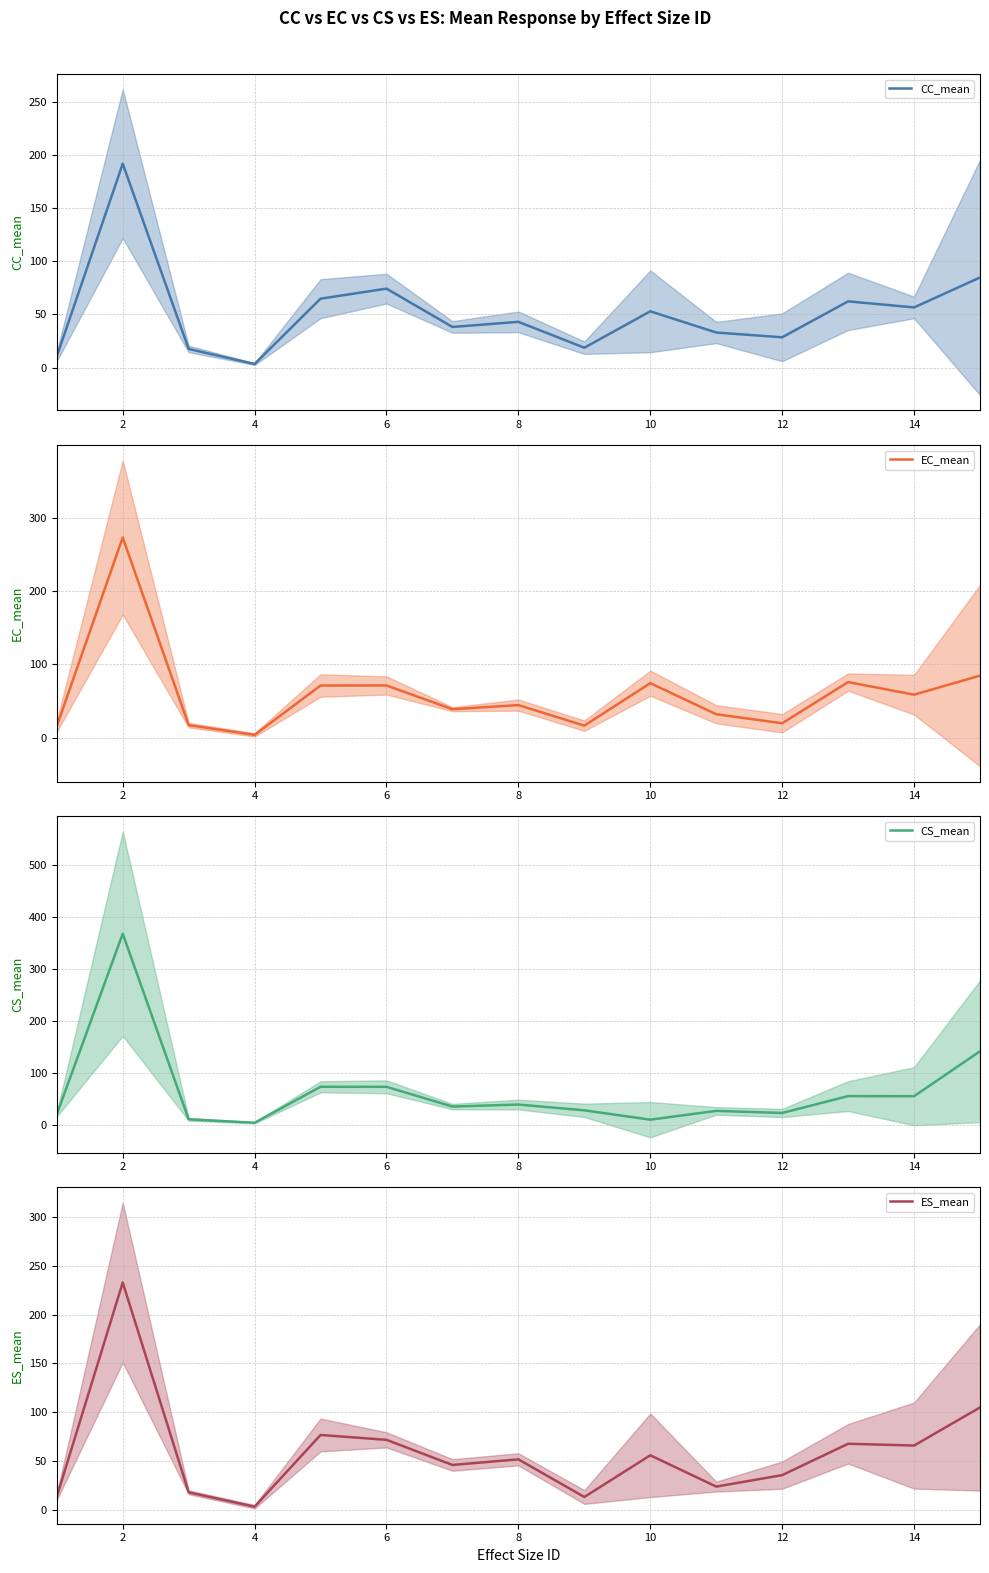

What is the maximum value for CC_mean?

191.8